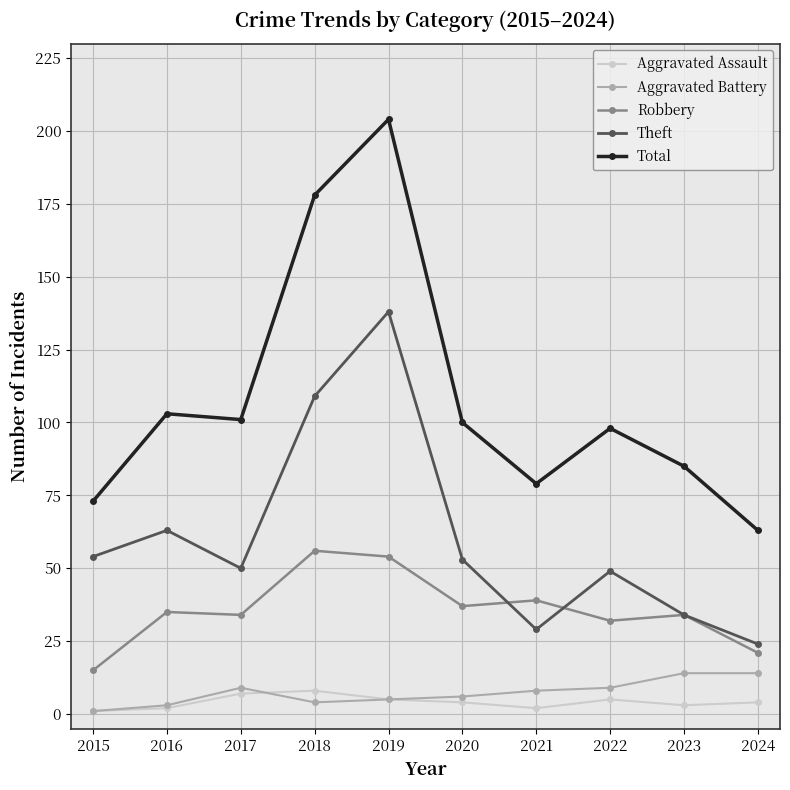

True or false: Robbery and Aggravated Assault intersect in this chart.

False